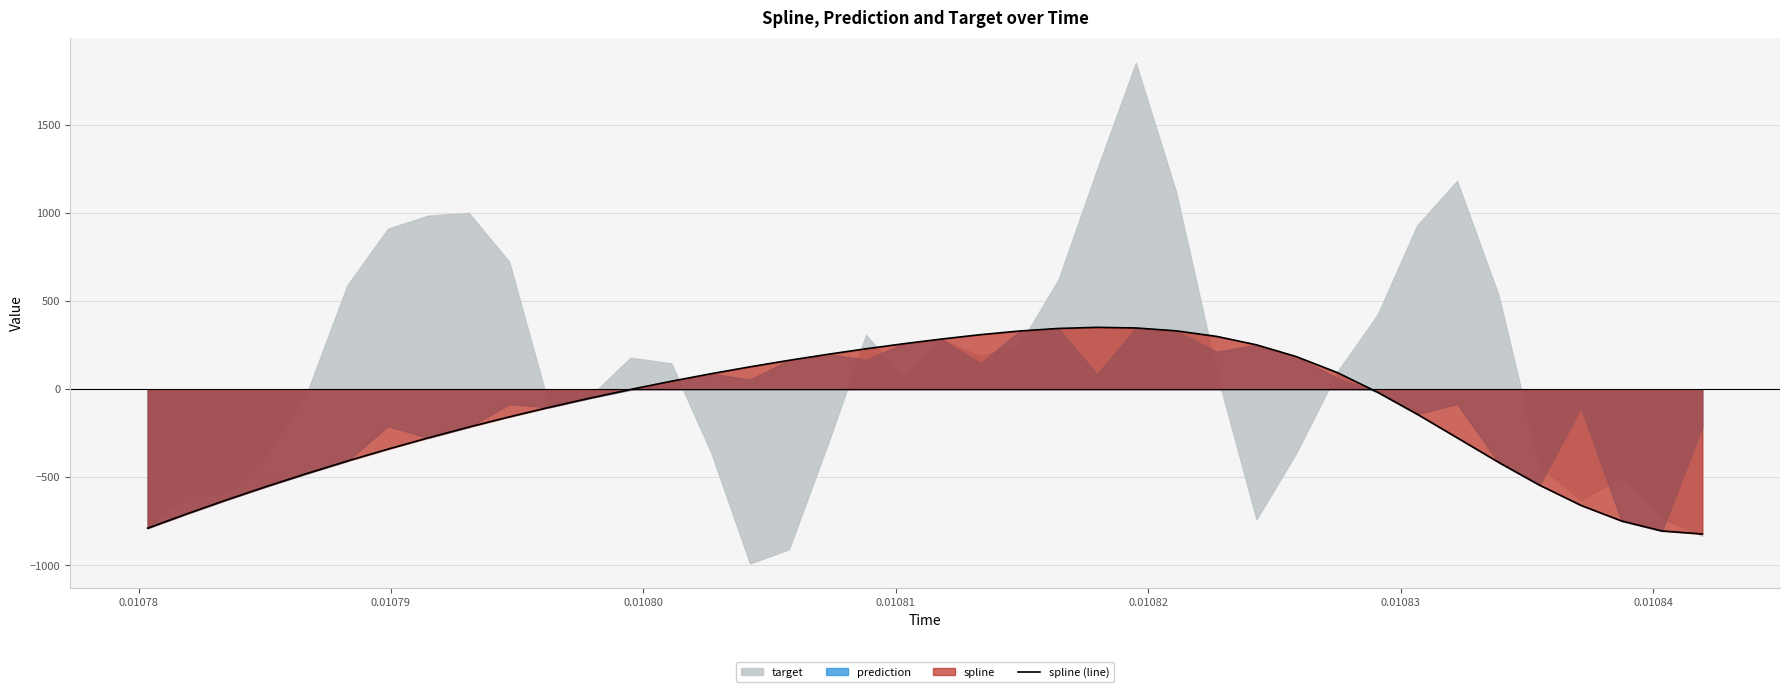

What is the maximum value for spline (line)?

351.5